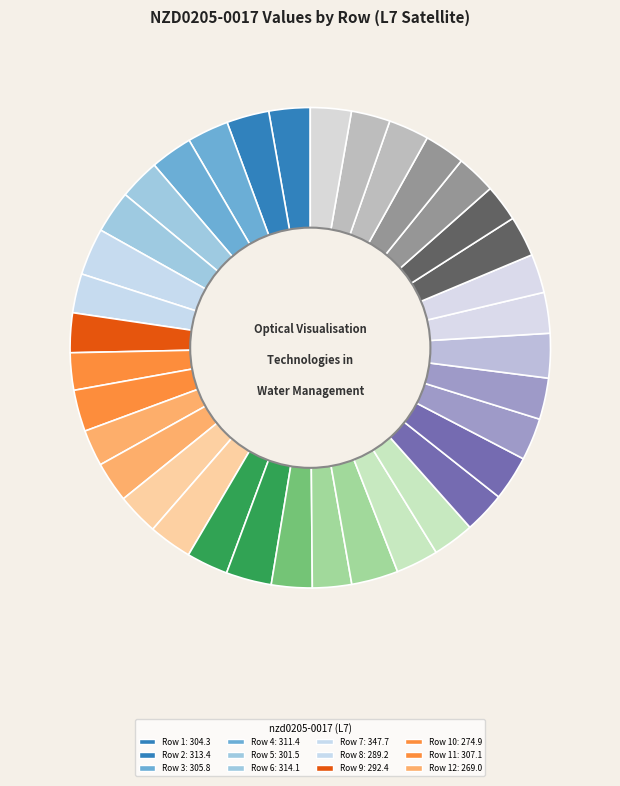

Count the number of slices in the pie.

36